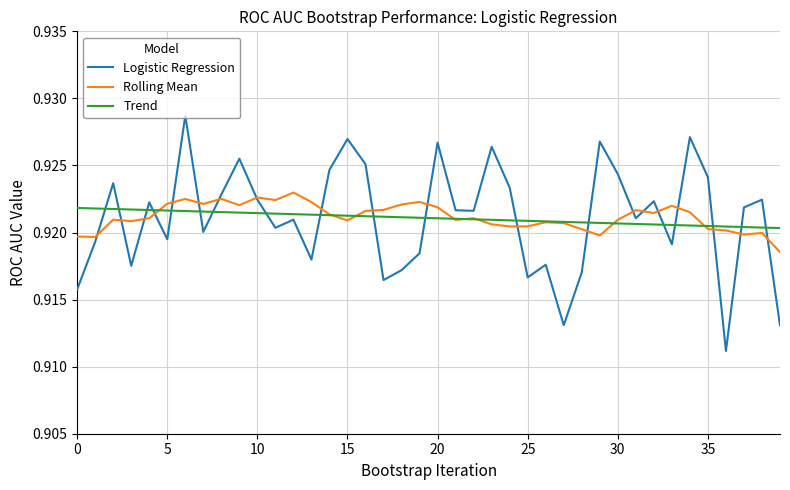

True or false: Trend and Logistic Regression intersect in this chart.

True